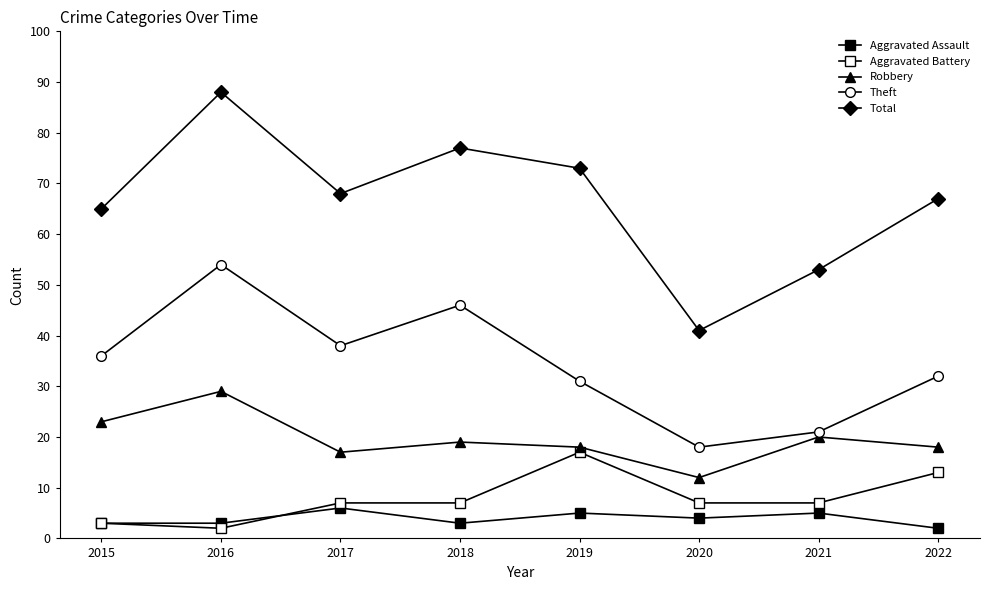

Reading left to right, extract all data points from this chart.

Aggravated Assault: 3	3	6	3	5	4	5	2
Aggravated Battery: 3	2	7	7	17	7	7	13
Robbery: 23	29	17	19	18	12	20	18
Theft: 36	54	38	46	31	18	21	32
Total: 65	88	68	77	73	41	53	67